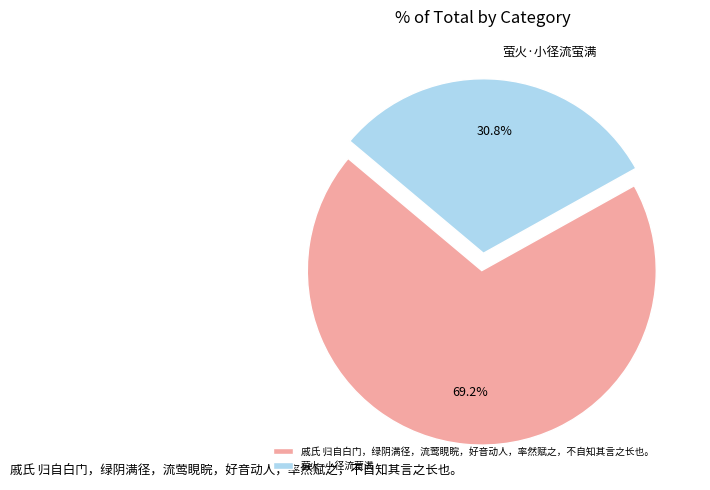

Which has a higher value, 戚氏 归自白门，绿阴满径，流莺睍睆，好音动人，率然赋之，不自知其言之长也。 or 萤火·小径流萤满?

戚氏 归自白门，绿阴满径，流莺睍睆，好音动人，率然赋之，不自知其言之长也。